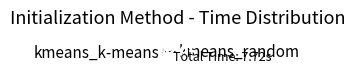

The kmeans_k-means++ slice represents 73% of the pie. True or false?

False